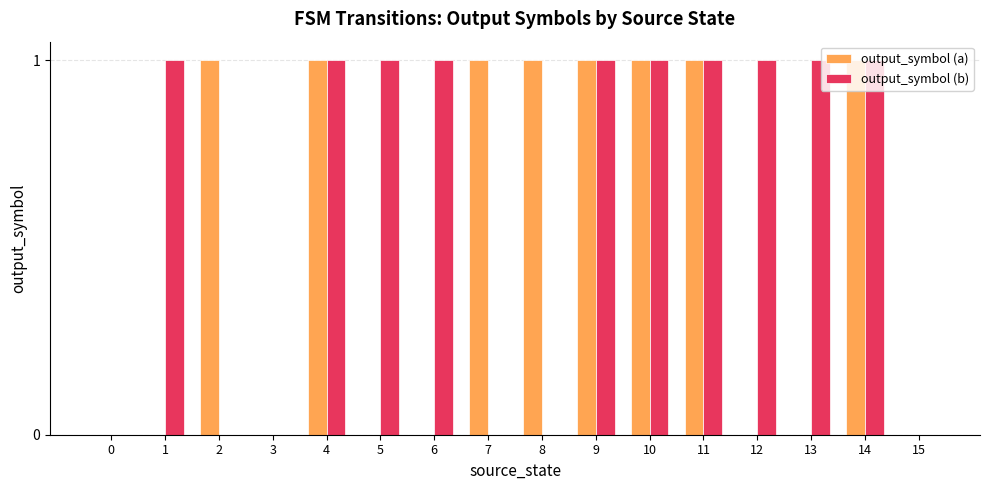

The output_symbol (b) series shows 0 at 2. True or false?

True